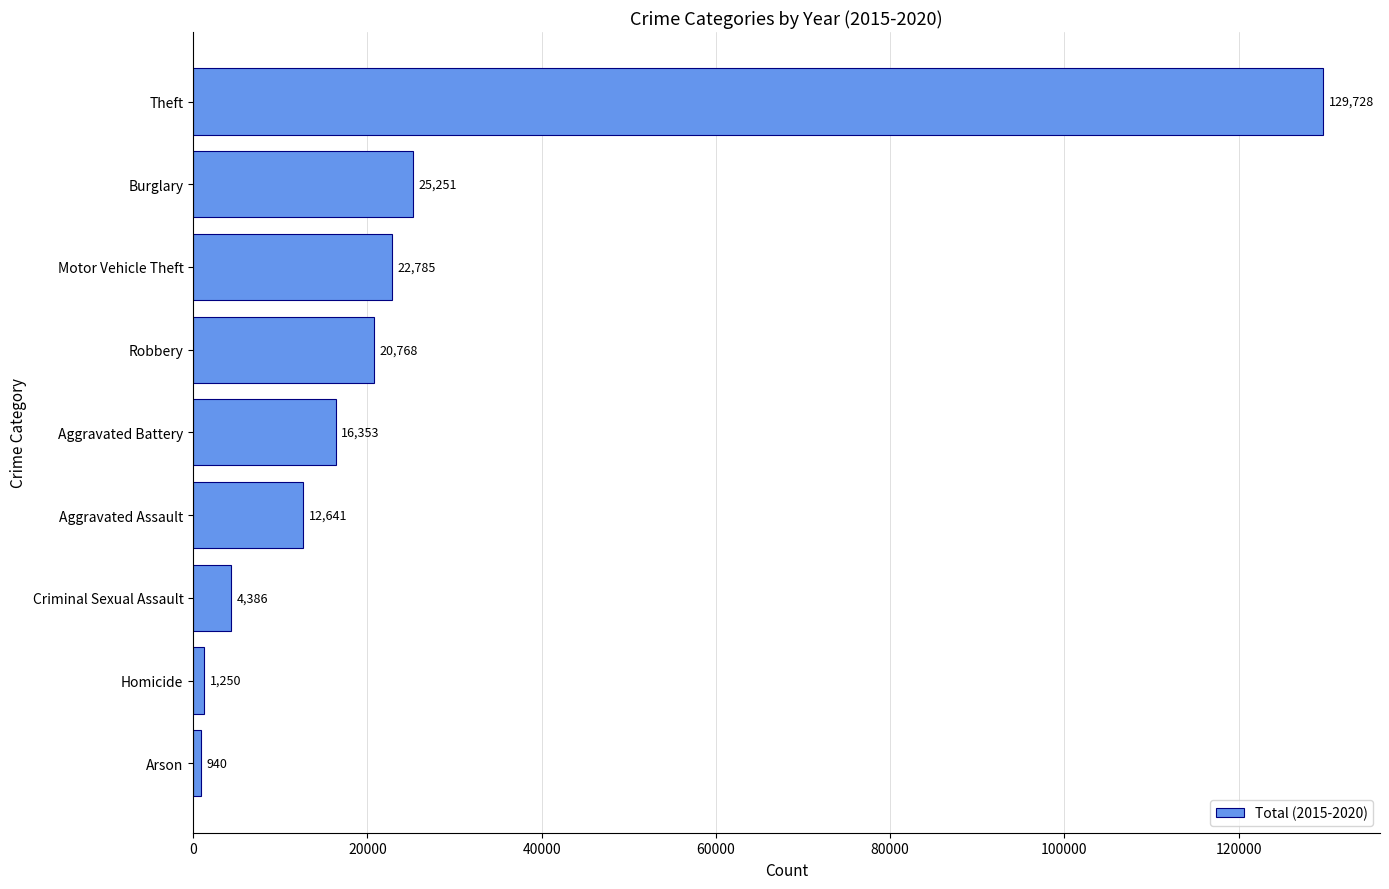

What is the change in value from Arson to Motor Vehicle Theft?

+21845